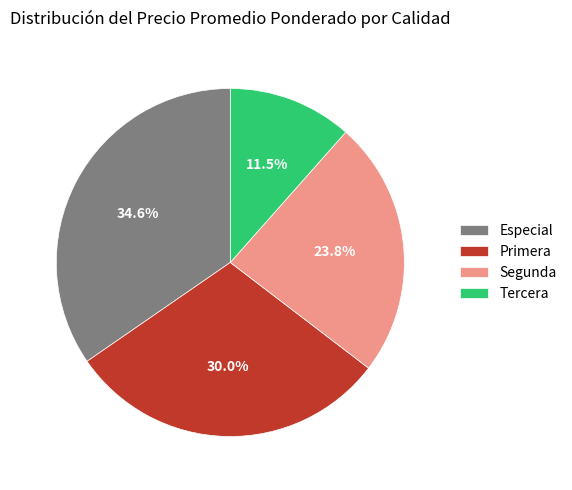

What is the largest slice in the pie chart?

Especial